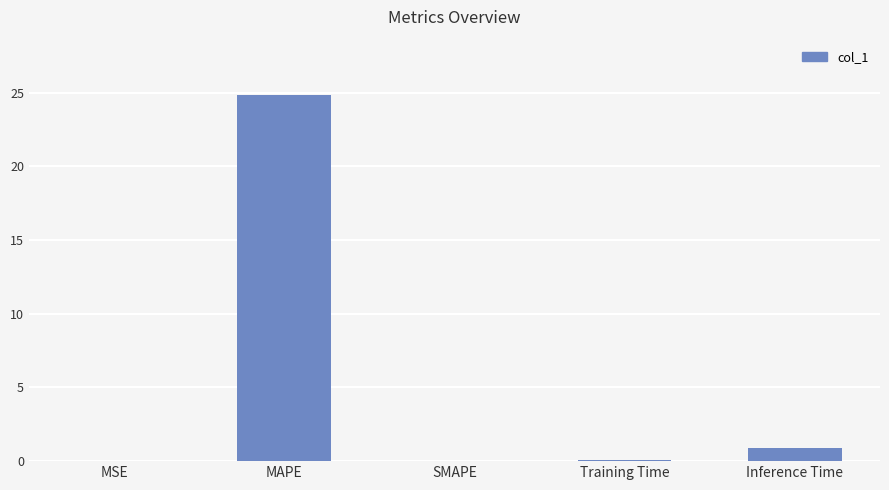

What is the change in value from MAPE to SMAPE?

-24.9